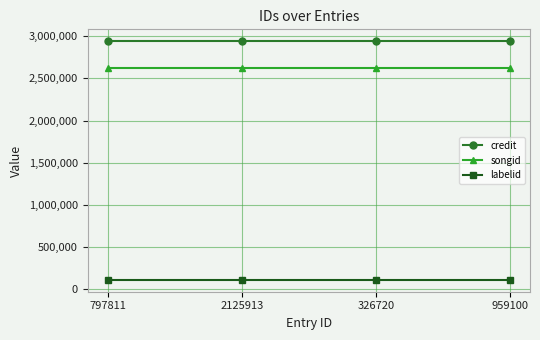

Rank the series at 326720 from highest to lowest value.

credit, songid, labelid